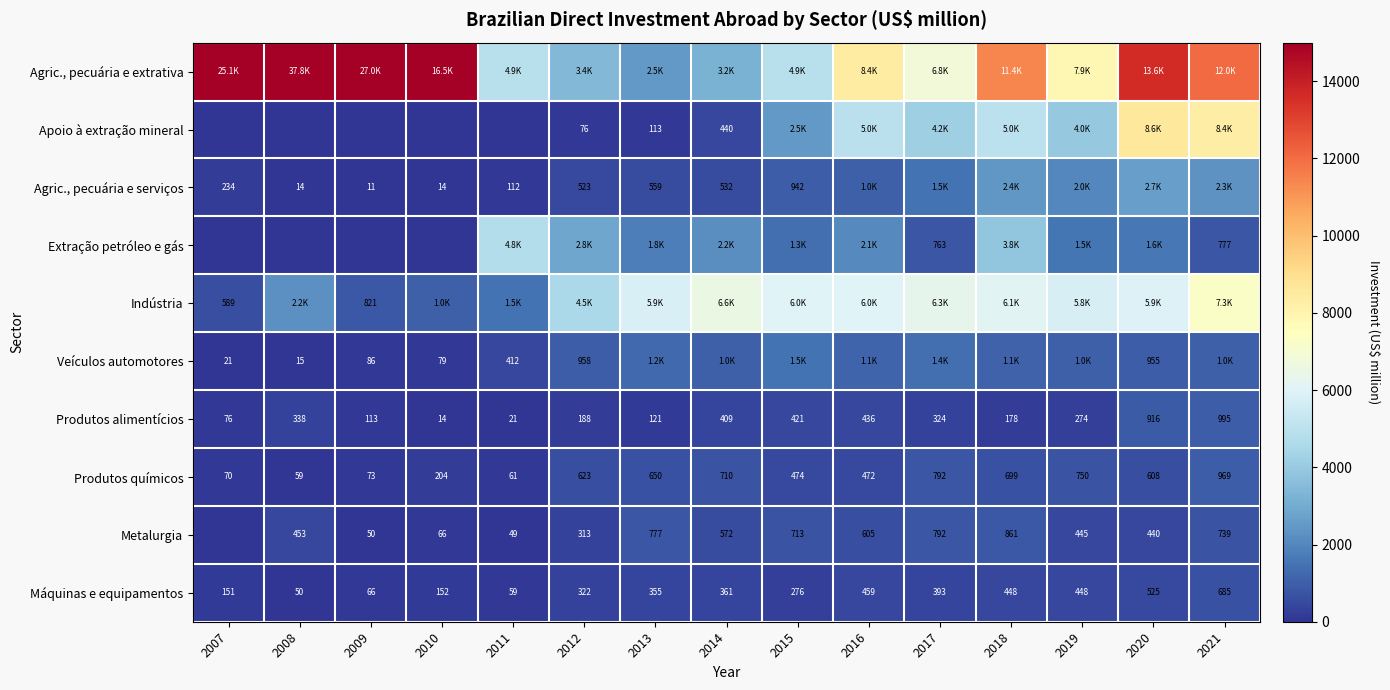

At 2014, list the series in order from largest to smallest.

Indústria, Agric., pecuária e extrativa, Extração petróleo e gás, Veículos automotores, Produtos químicos, Metalurgia, Agric., pecuária e serviços, Apoio à extração mineral, Produtos alimentícios, Máquinas e equipamentos